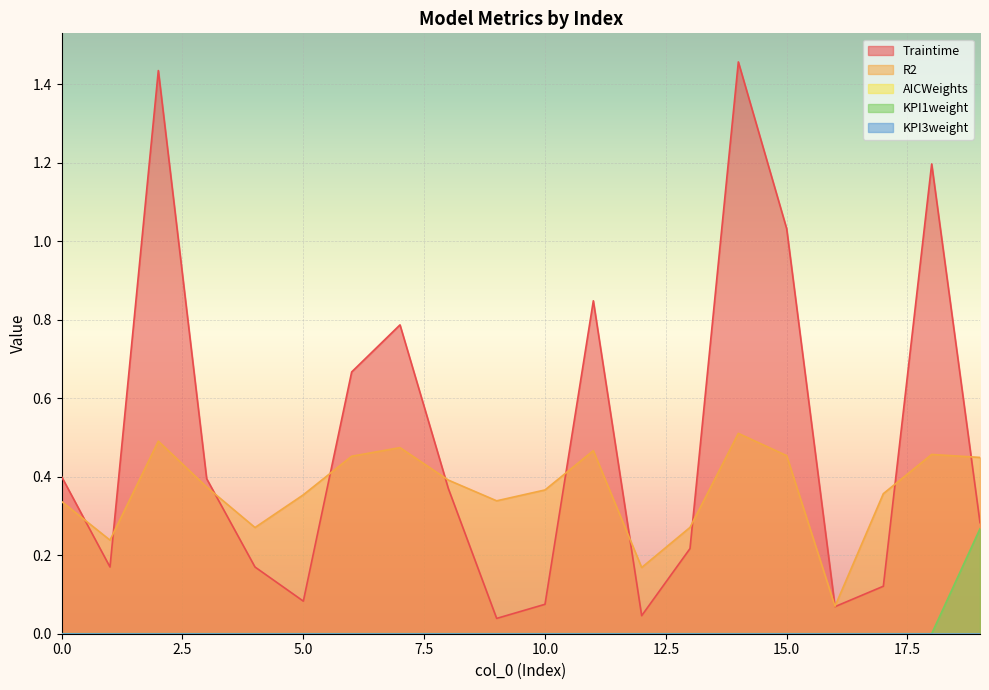

At how many categories does at least one series exceed 1?

4